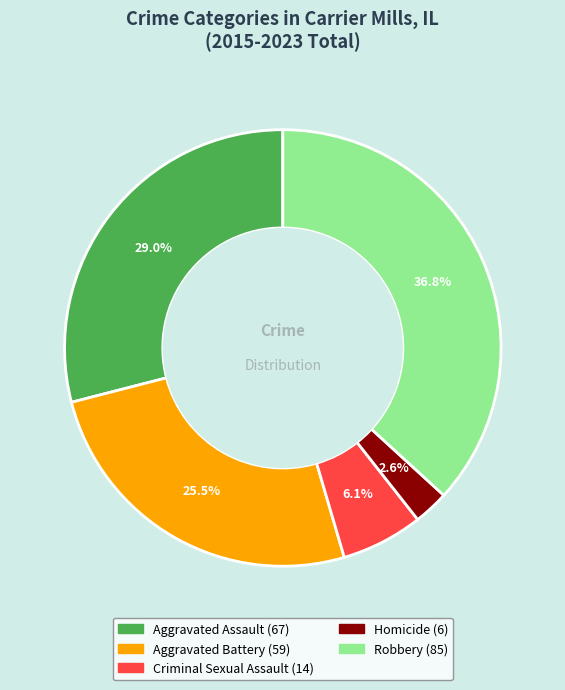

How many slices are in this pie chart?

5